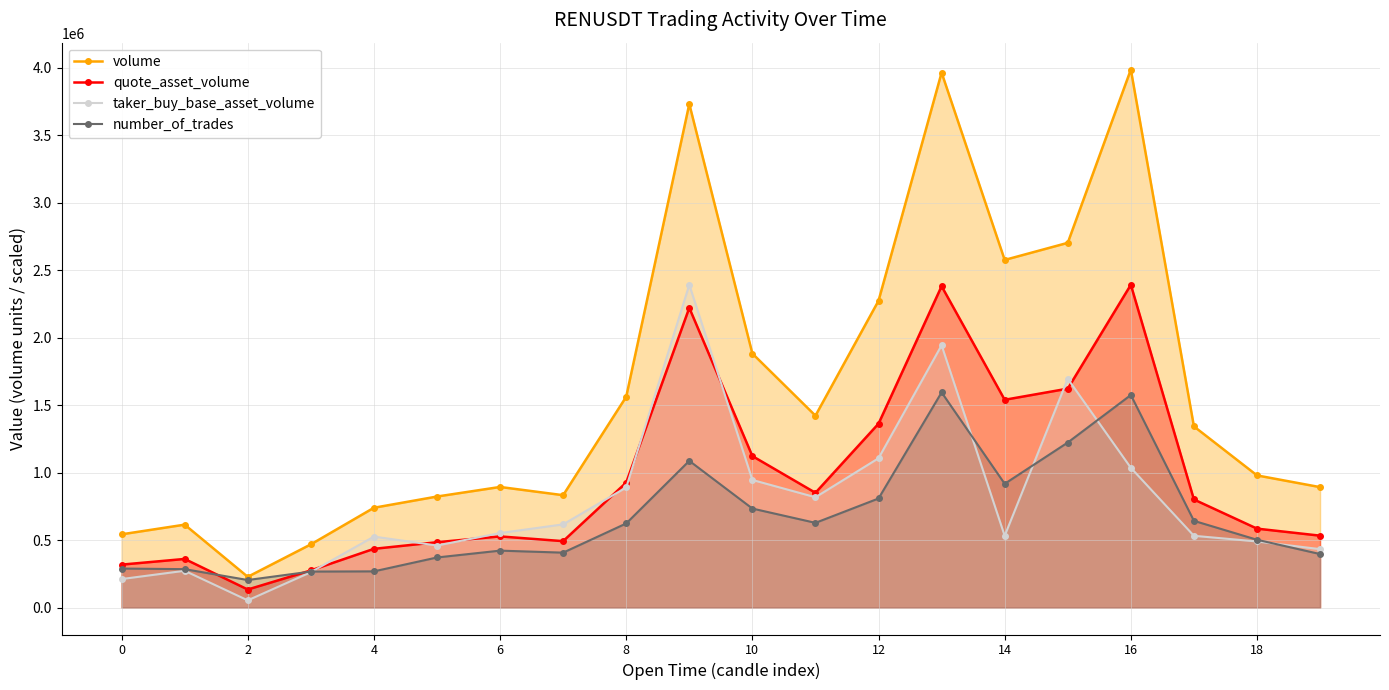

Rank the series at 12 from highest to lowest value.

volume, quote_asset_volume, taker_buy_base_asset_volume, number_of_trades